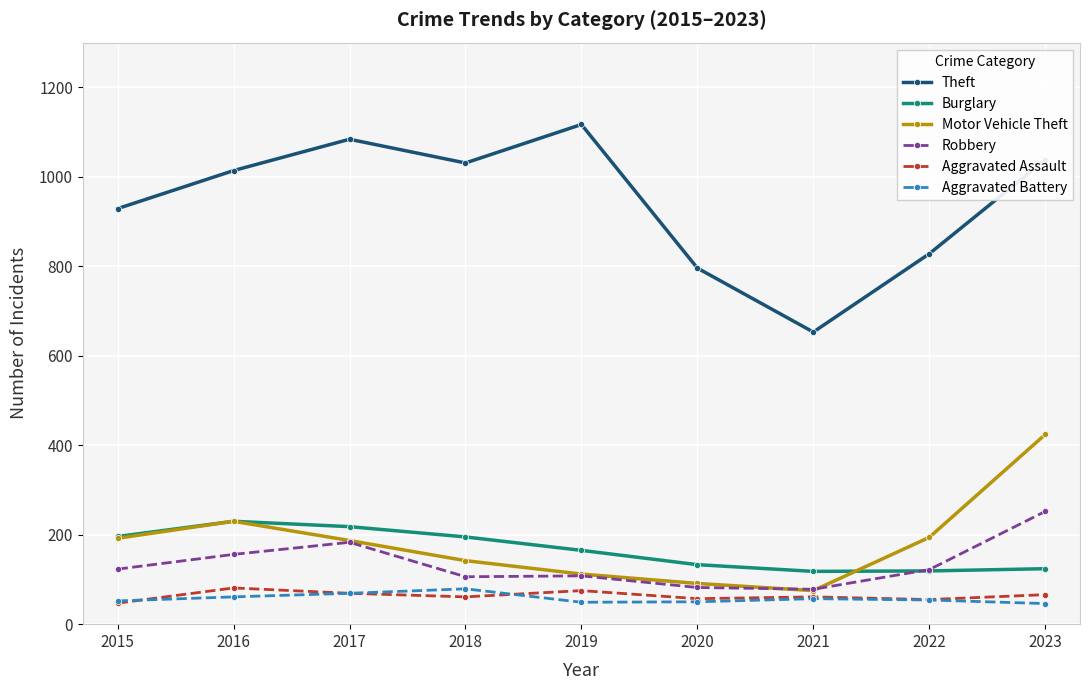

Which series has the largest range (max minus min)?

Theft